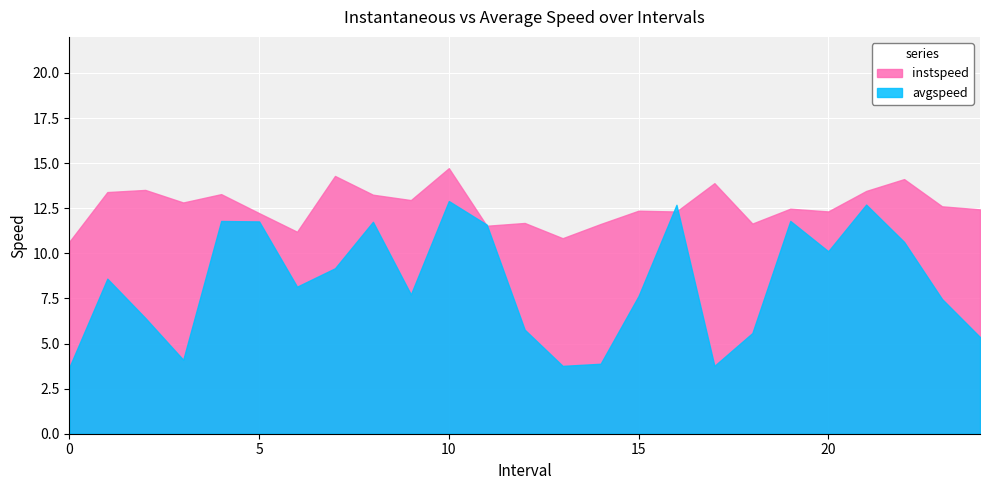

True or false: avgspeed has more than 0 interior local peaks.

True